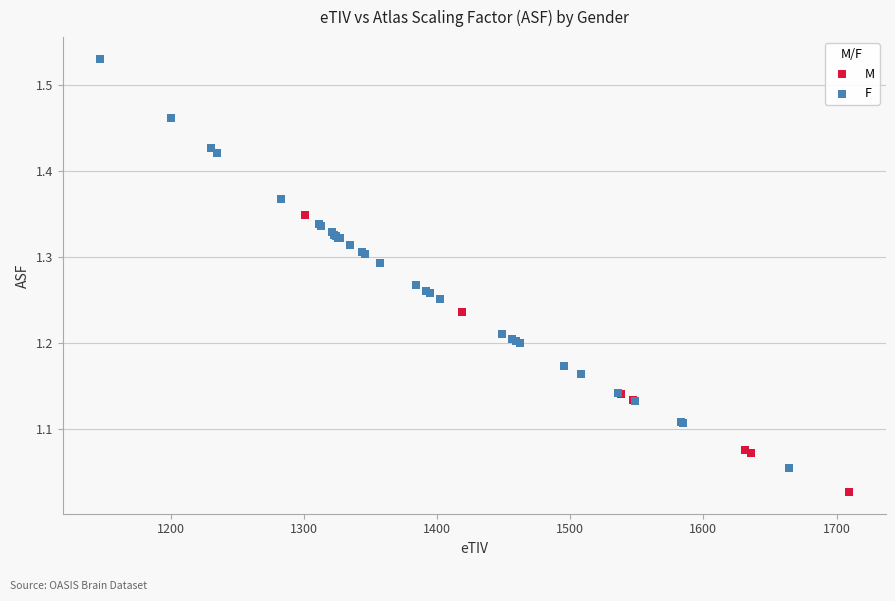

Which series contains the highest Y value?

F